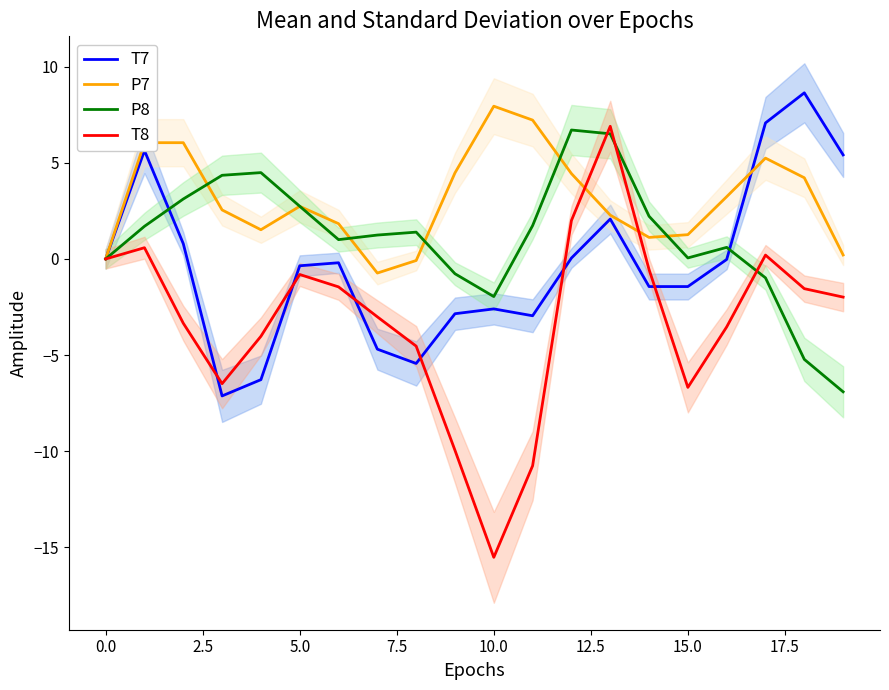

At which label does P7 reach its peak?

10.0